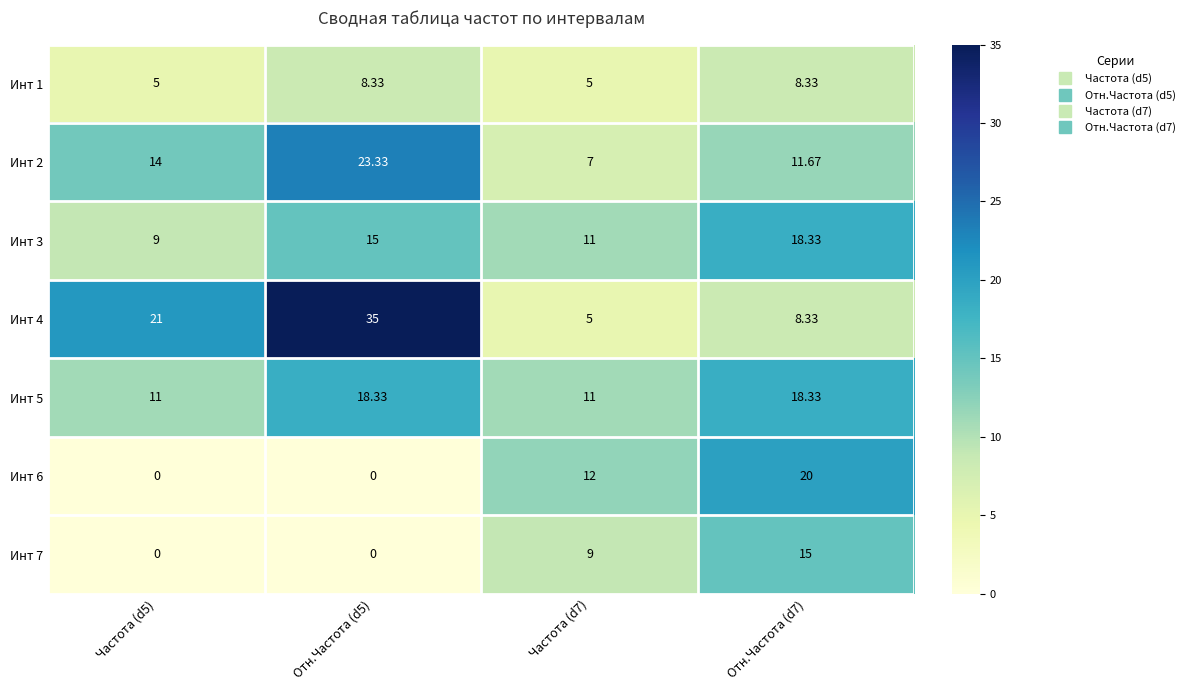

Is the value of Инт 3 at Частота (d7) greater than the value of Инт 5 at Отн.Частота (d5)?

No